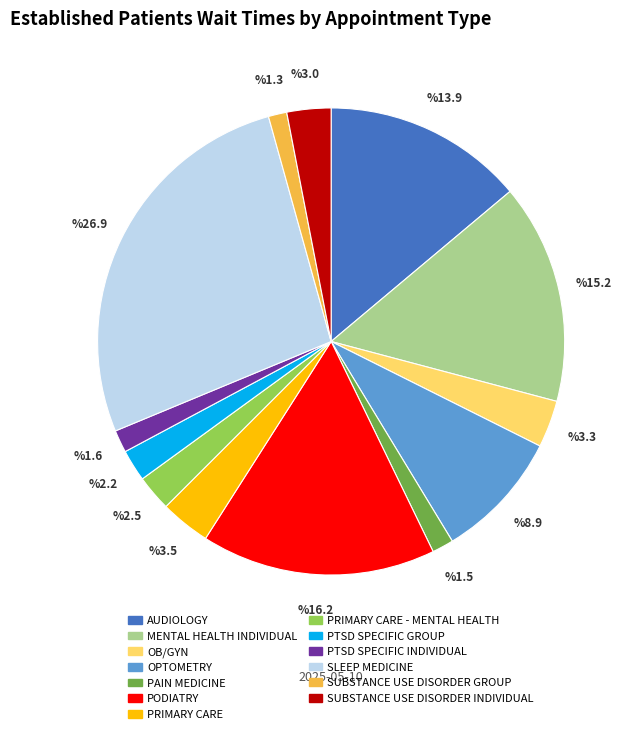

Is the sum of OB/GYN and AUDIOLOGY greater than half?

No